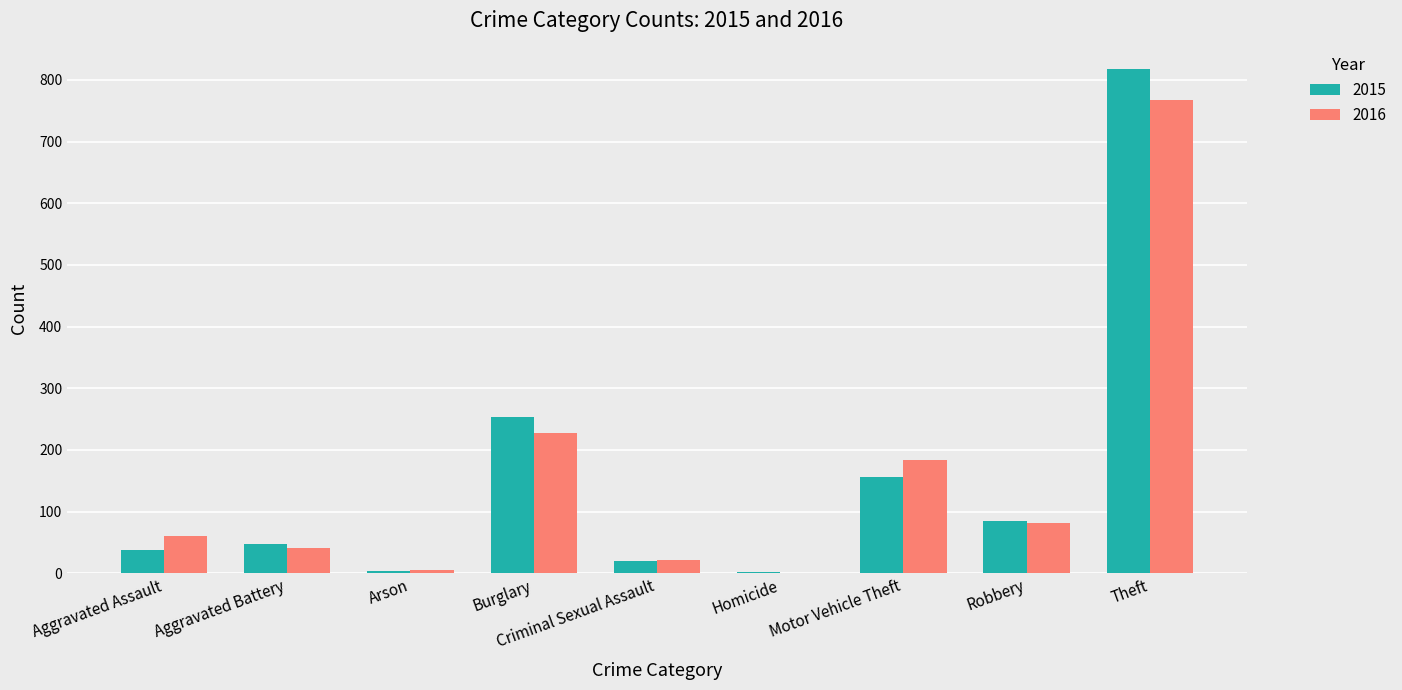

What is the total value across all series at Burglary?

481